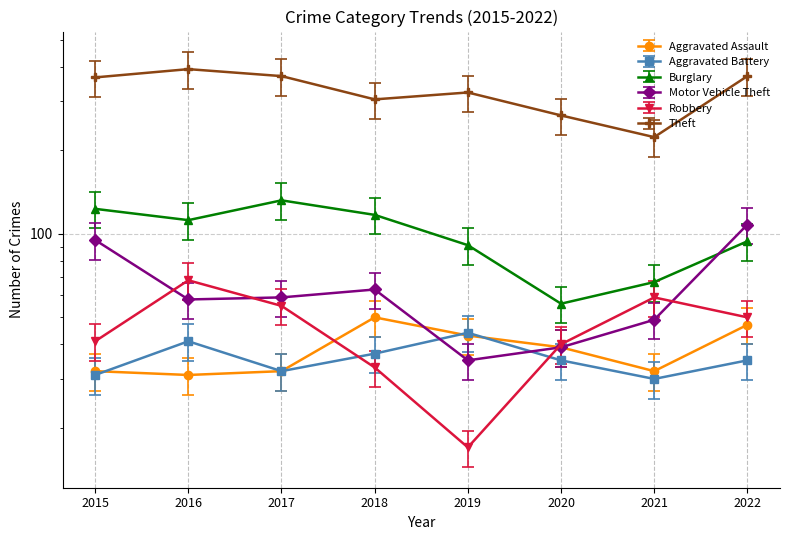

How many intersections are there between Robbery and Aggravated Assault?

2